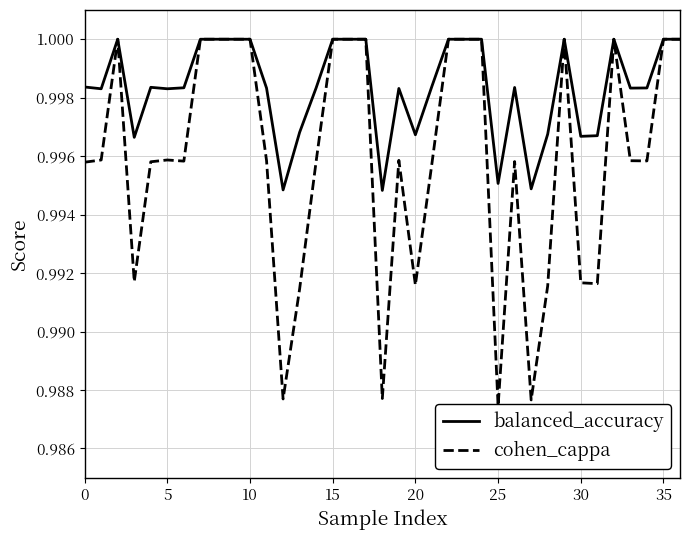

How many interior local peaks does the cohen_cappa series have?

6